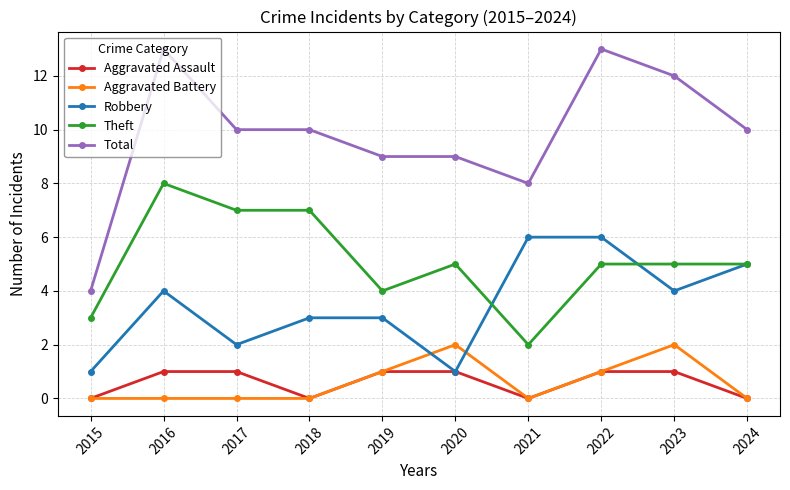

In Aggravated Battery, how many points are higher than both neighbors (excluding endpoints)?

2